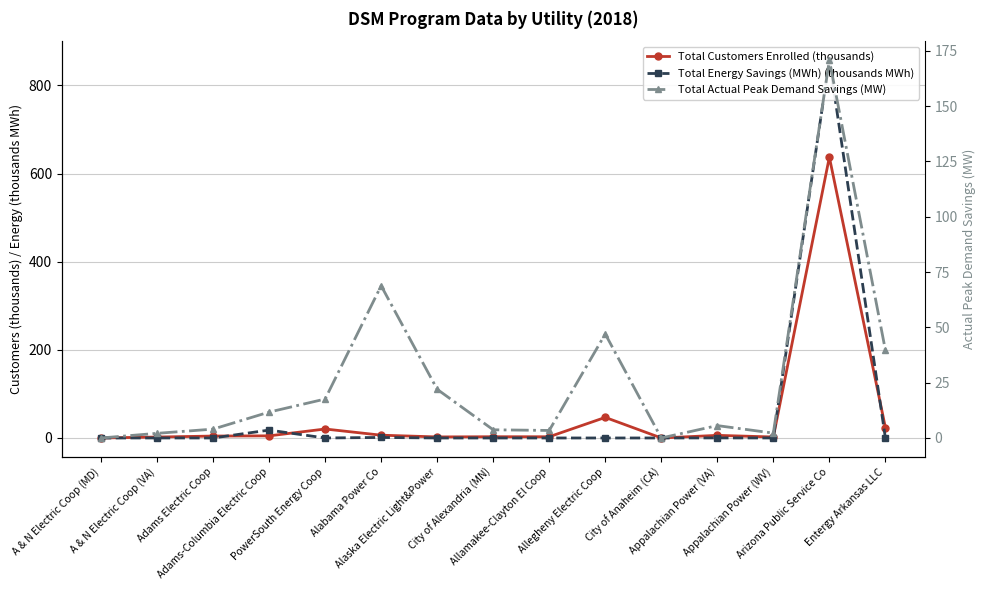

Is the value of Total Energy Savings (MWh) (thousands MWh) at City of Alexandria (MN) greater than the value of Total Actual Peak Demand Savings (MW) at Arizona Public Service Co?

No